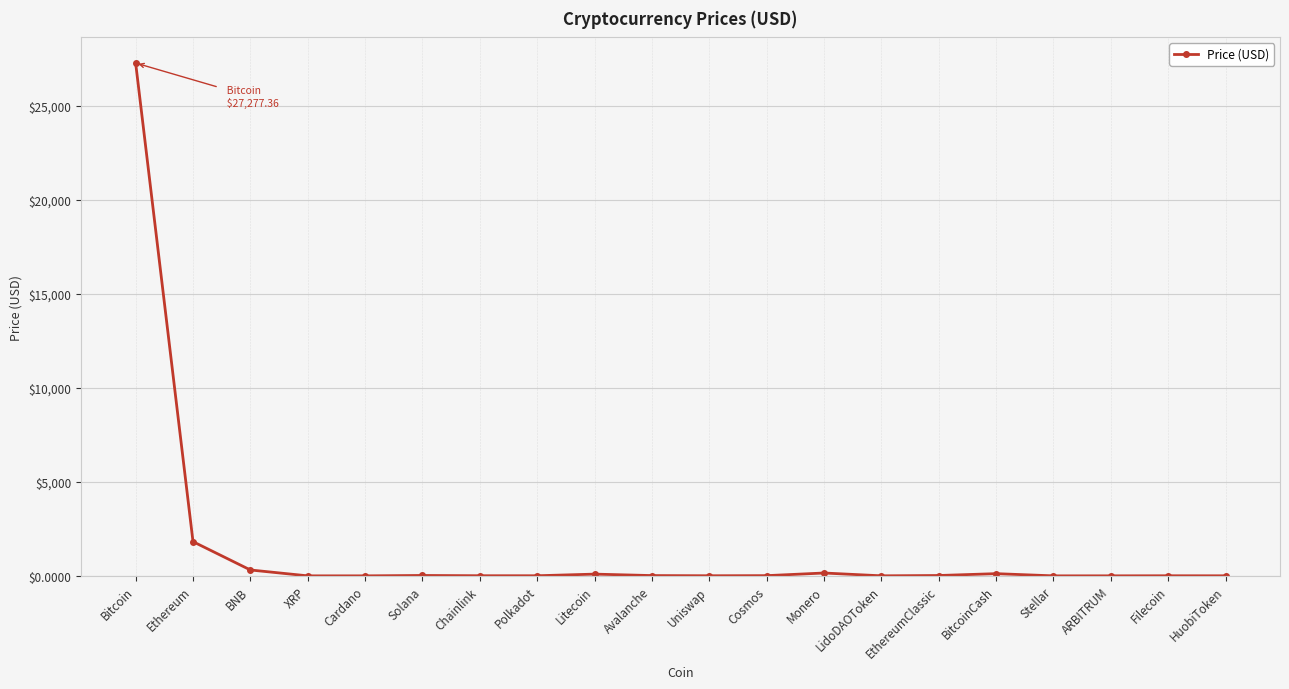

True or false: the data shows 44611.8 at Bitcoin.

False